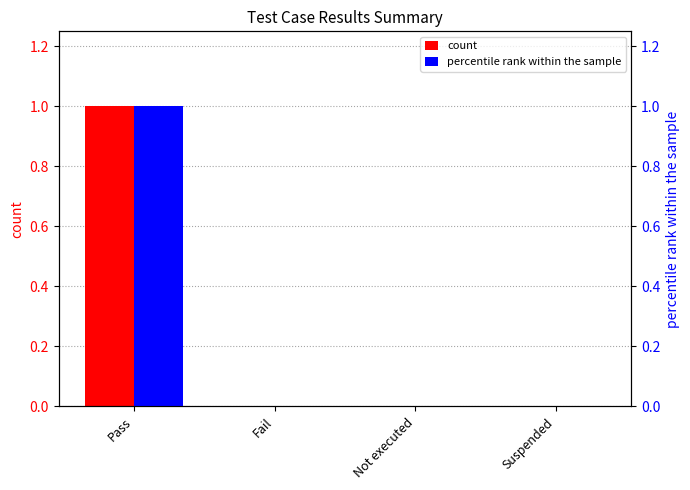

Are the bars horizontal?

No